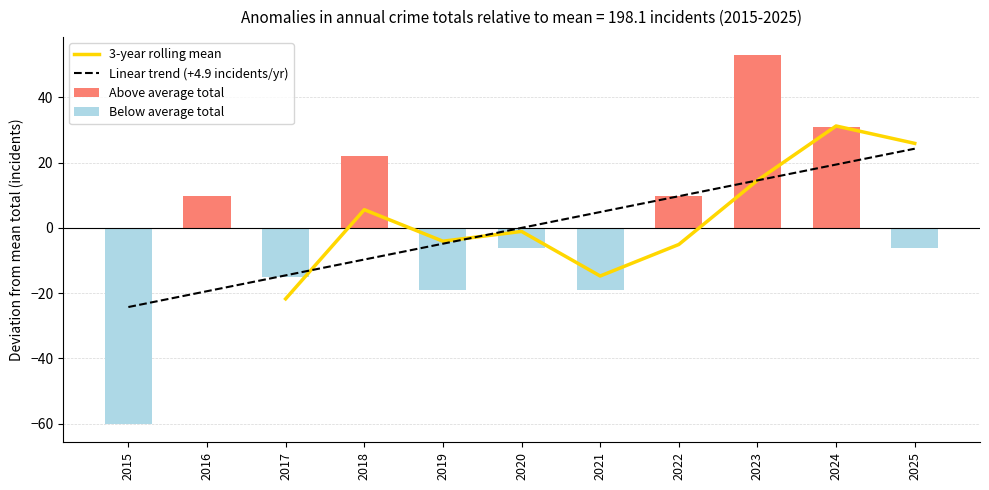

The value of Above average total at 2023 is 93.6. True or false?

False